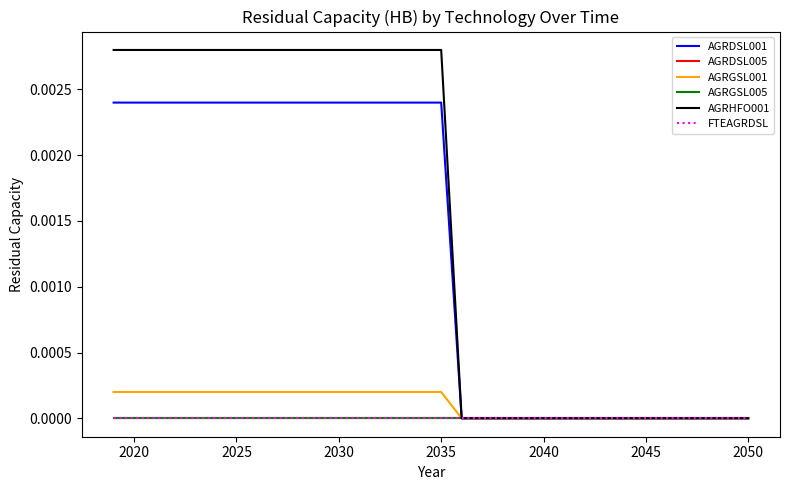

At how many categories does at least one series exceed 0?

17